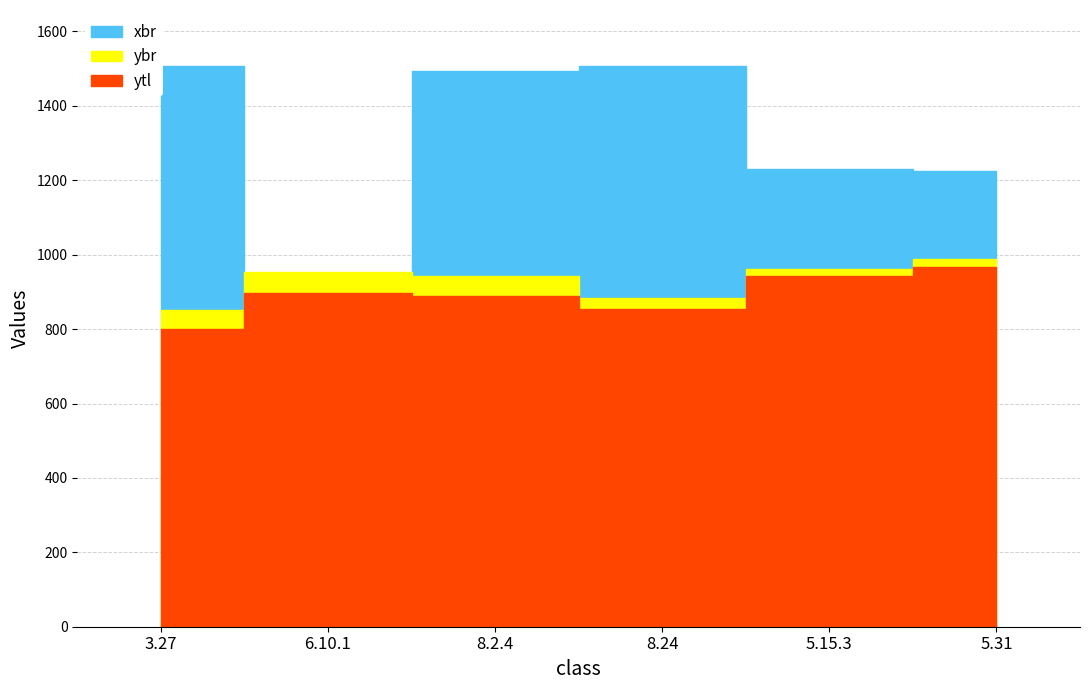

How many ytl values are between 855 and 943?

4